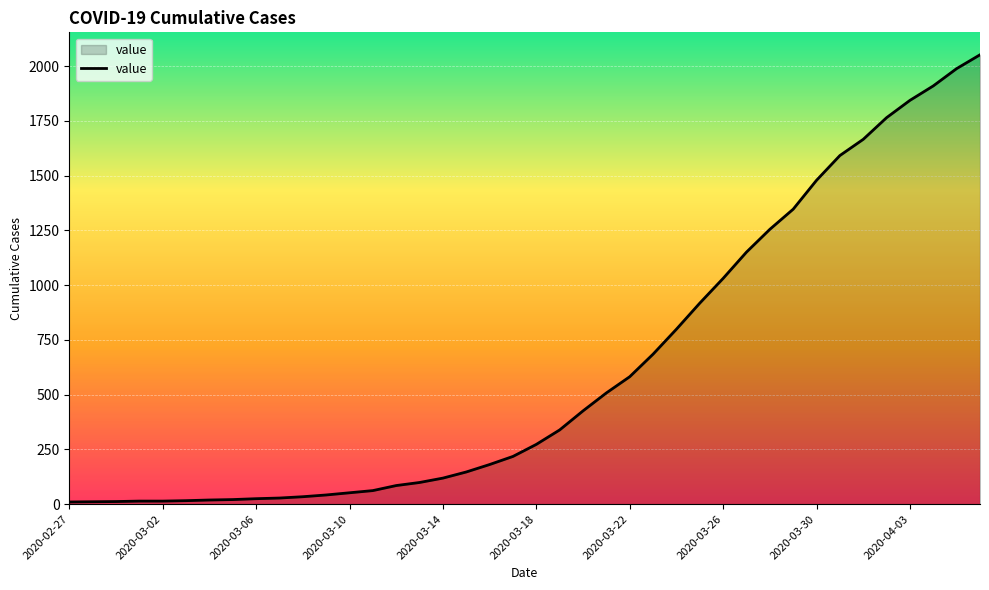

What is the difference between the maximum and minimum values?

2042